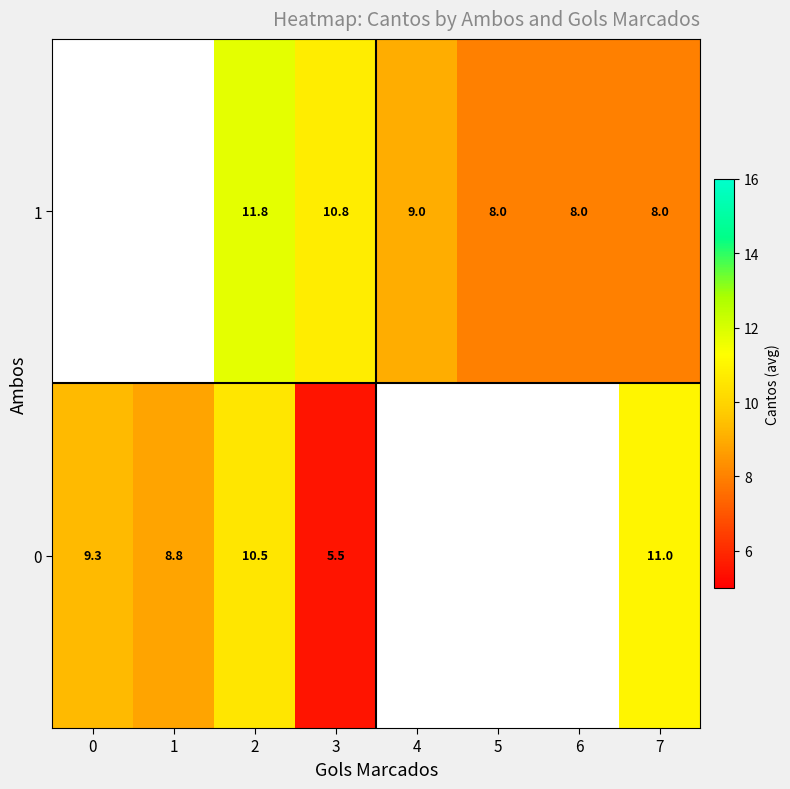

At how many categories does at least one series exceed 9?

4